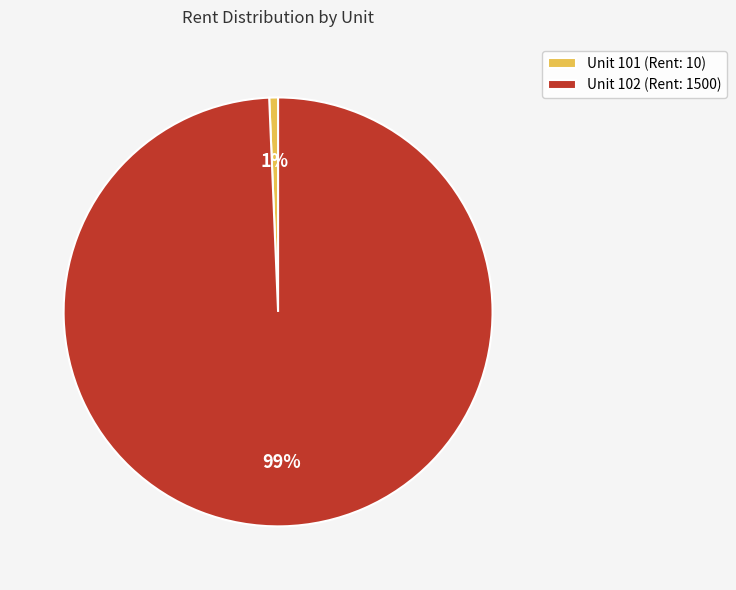

Between Unit 101 and Unit 102, which is larger?

Unit 102